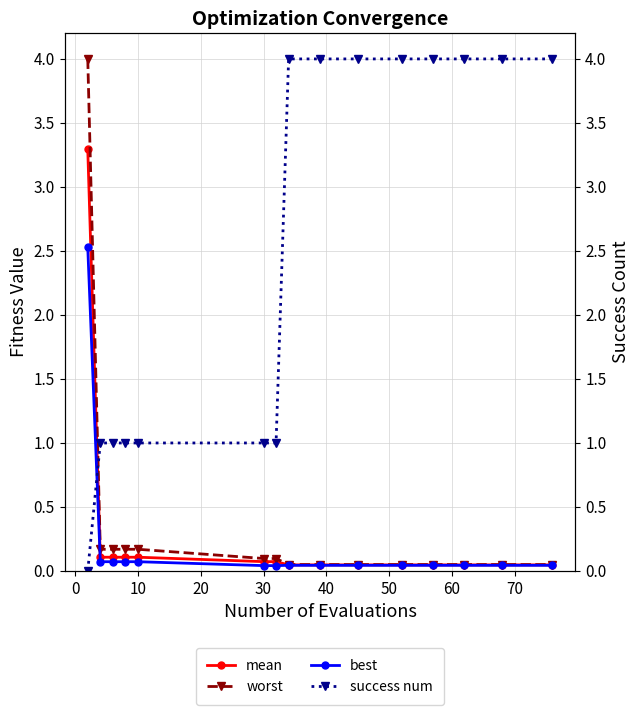

Rank the series at 70 from highest to lowest value.

success num, worst, mean, best